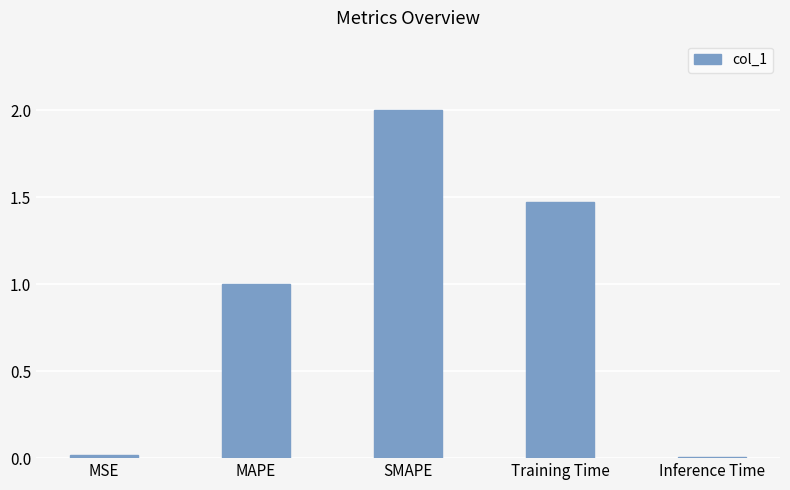

How many categories are shown in the chart?

5